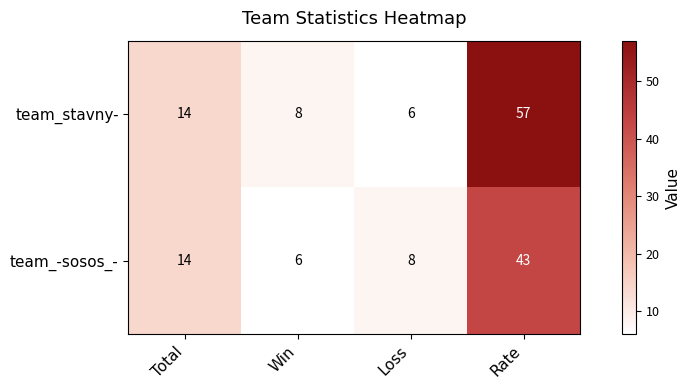

What is the difference between the maximum and minimum values in the team_-sosos_- series?

37